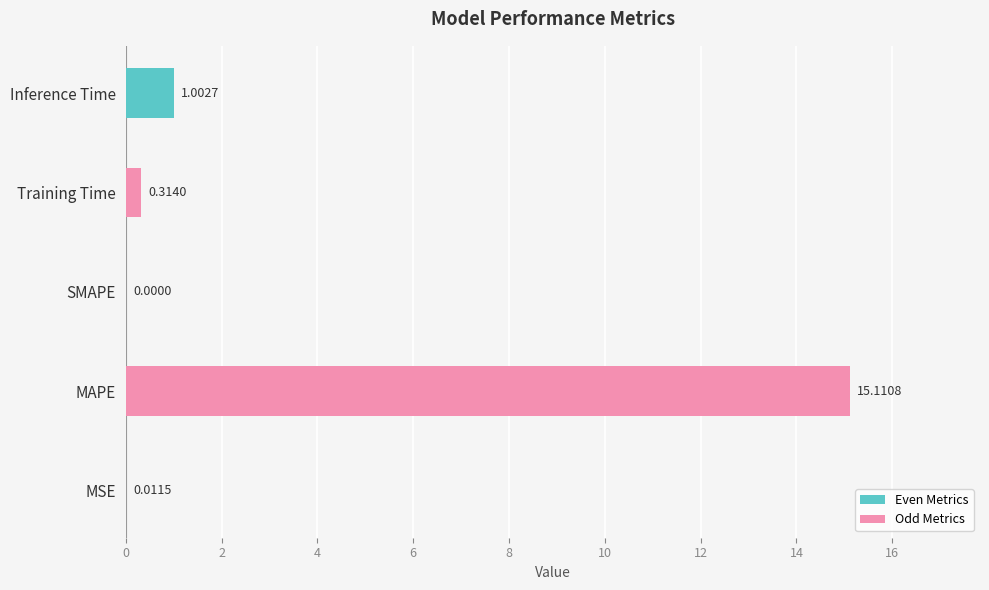

At which category does the chart reach its peak across all series?

MAPE